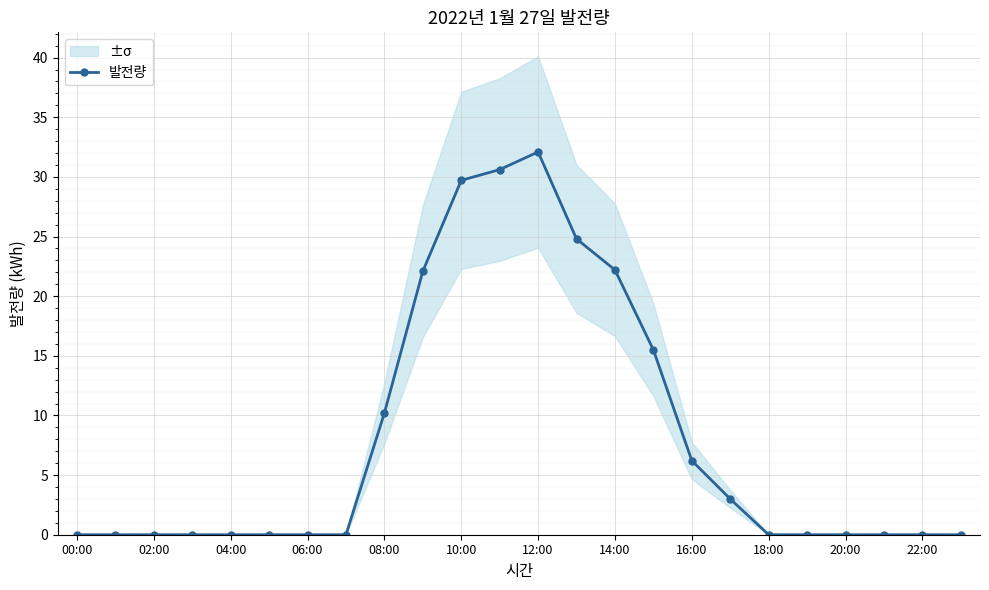

Is it true that 발전량 equals -11.5 at 20:00?

False